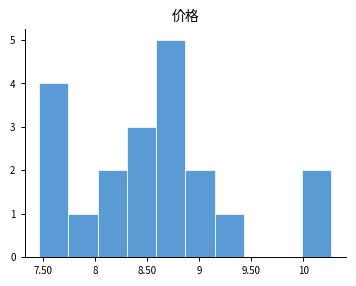

Which range on the x-axis has the tallest bar?

8.60 to 8.85